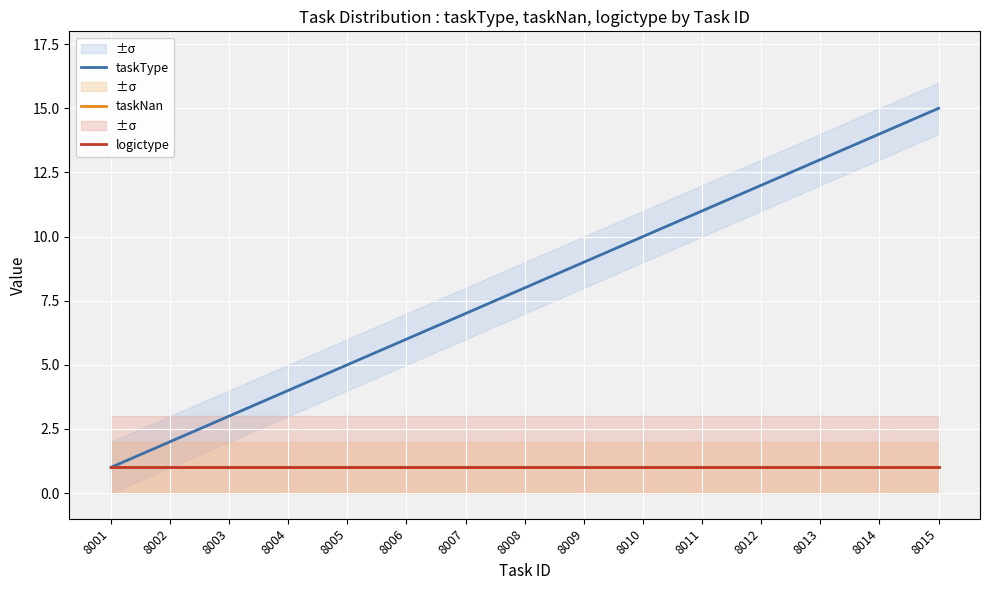

True or false: taskNan has more than 0 points higher than both neighbors.

False